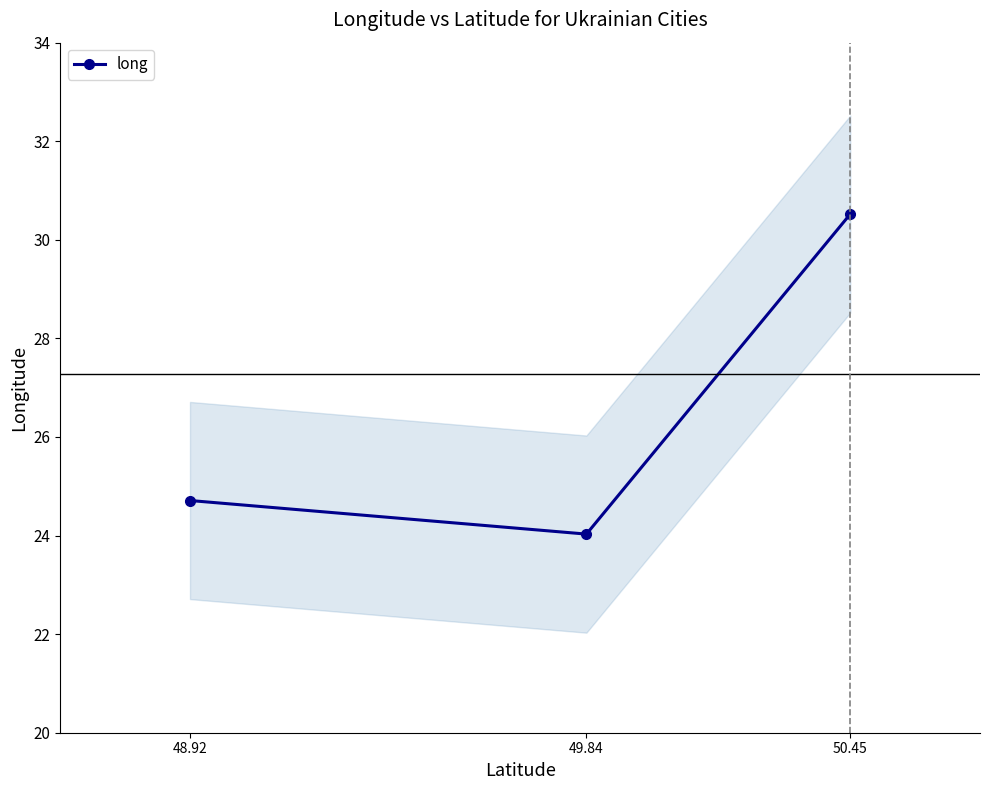

List the labels in order of value, largest first.

50.45, 48.92, 49.84